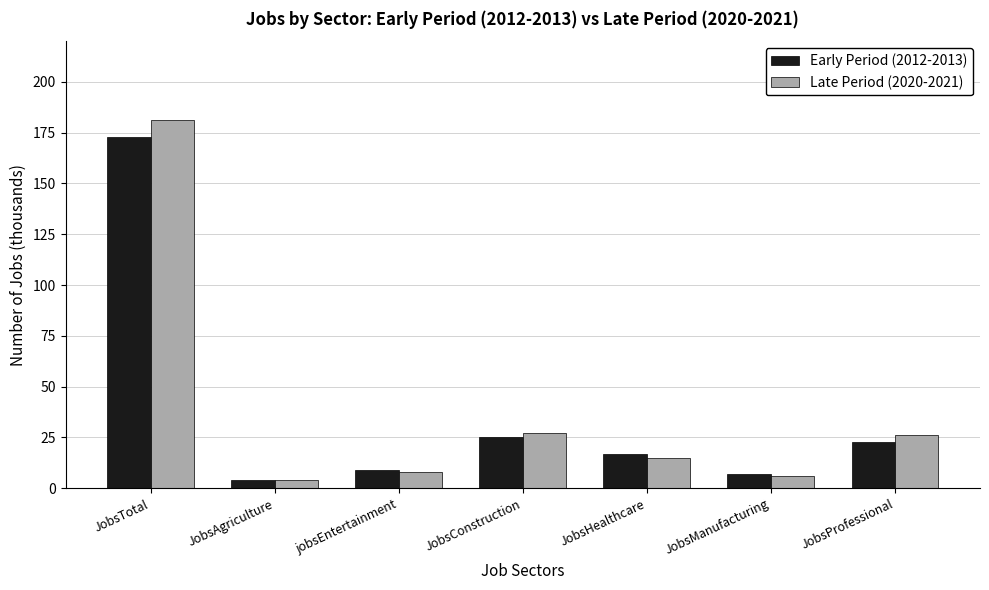

Reading right to left, transcribe all the data shown in this chart.

Early Period (2012-2013): 23	7	17	25	9	4	173
Late Period (2020-2021): 26	6	15	27	8	4	181